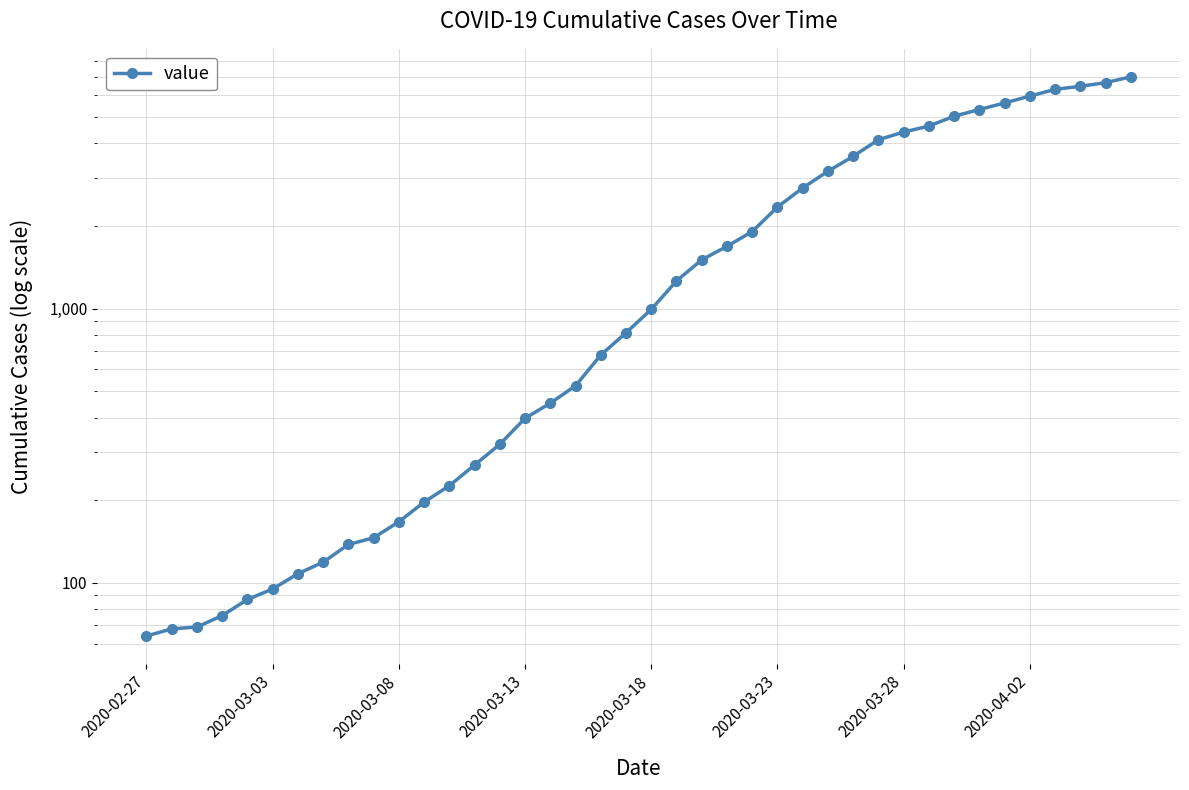

At which category does the chart reach its minimum across all series?

2020-02-27